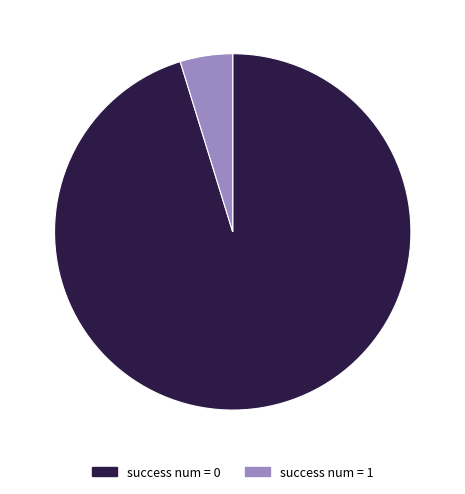

Is the sum of success num = 0 and success num = 1 greater than half?

Yes